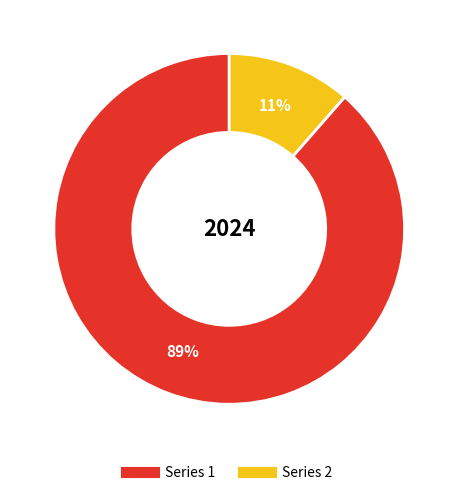

To the nearest percent, what is the average slice percentage?

50%